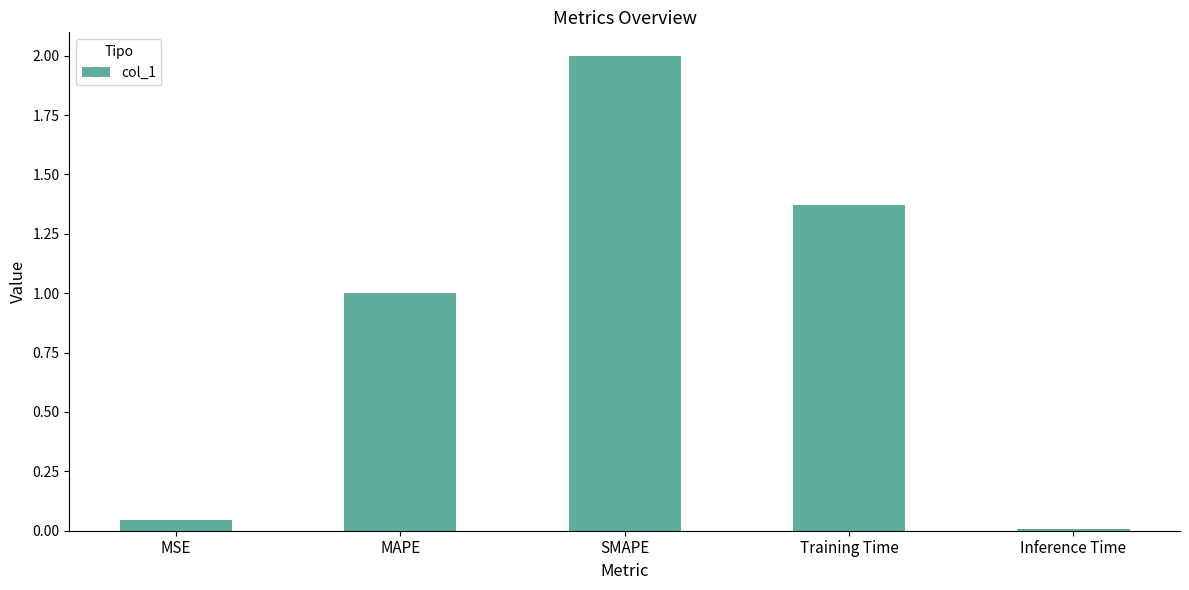

What is the difference between the maximum and minimum values?

2.0